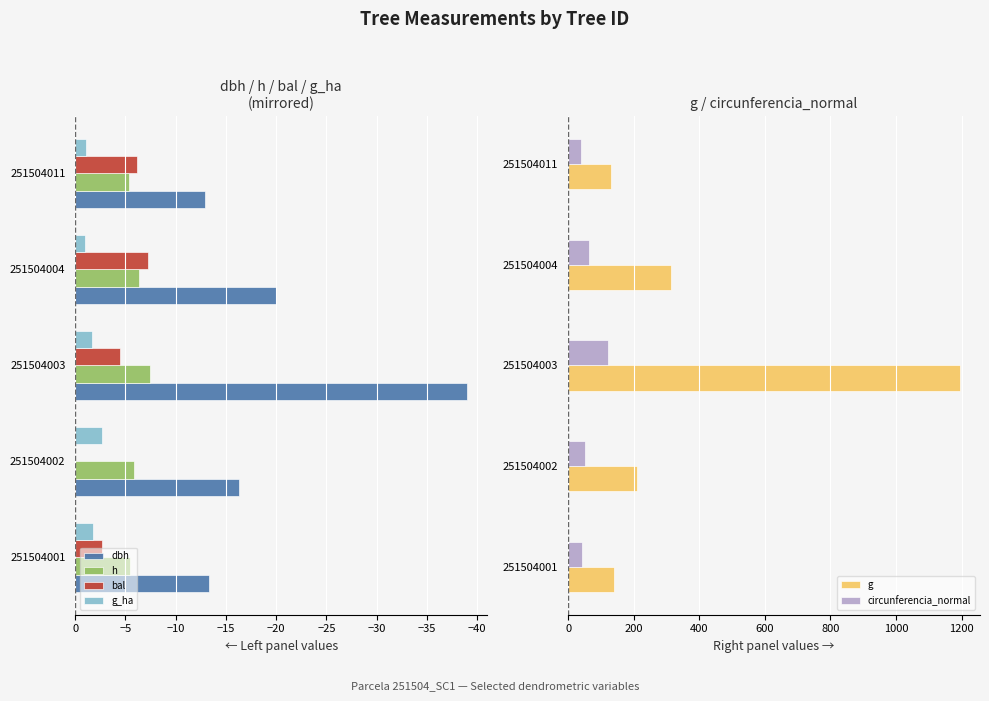

What is the maximum value for h?

-5.4